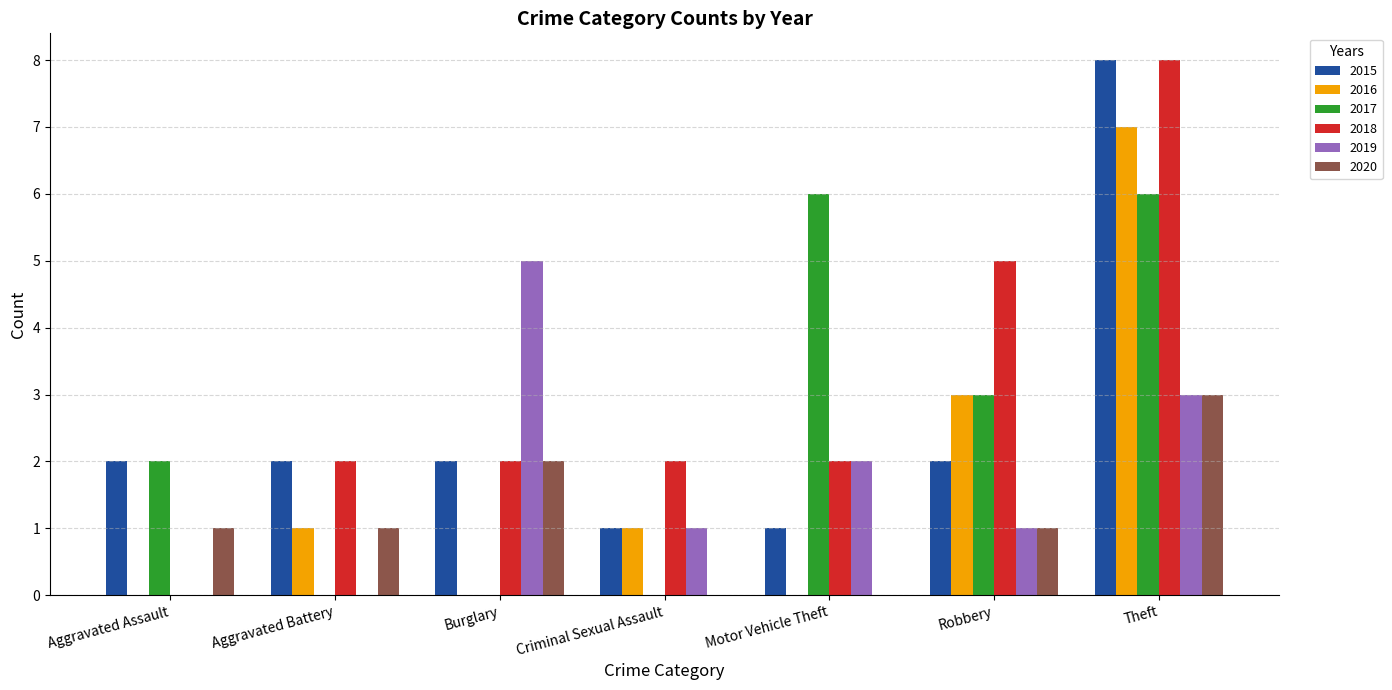

At which category does the chart reach its peak across all series?

Theft